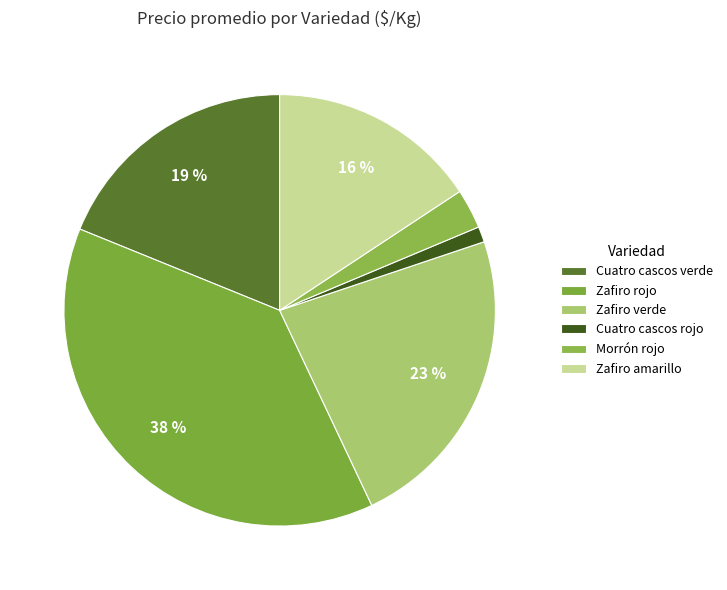

How many slices are in this pie chart?

6